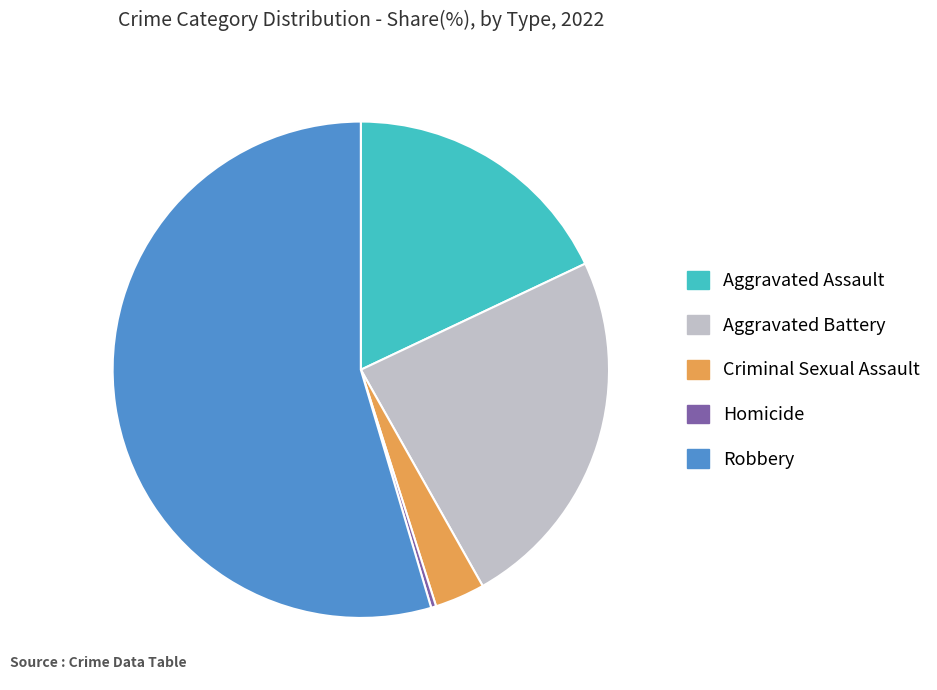

How many slices are in this pie chart?

5